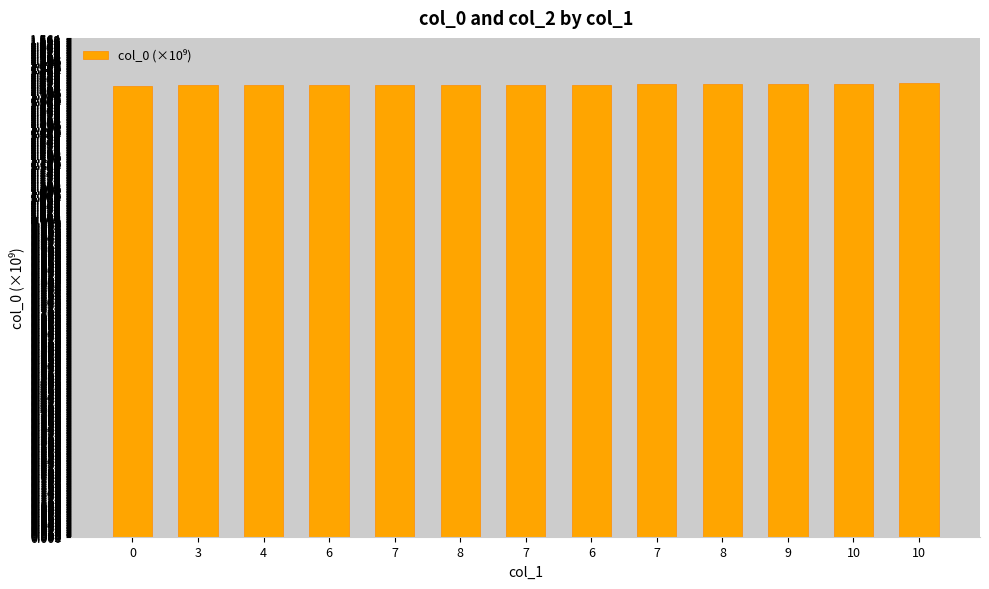

What is the greatest value displayed?

1.4